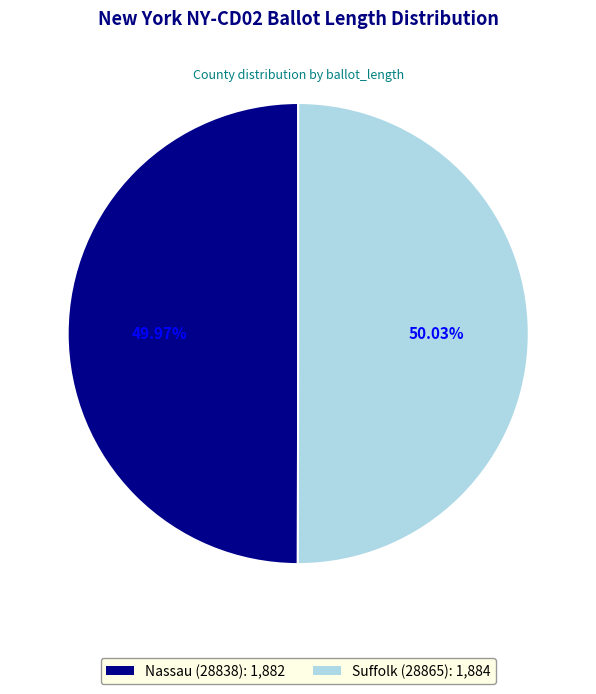

Rank the categories by value from highest to lowest.

28865, 28838